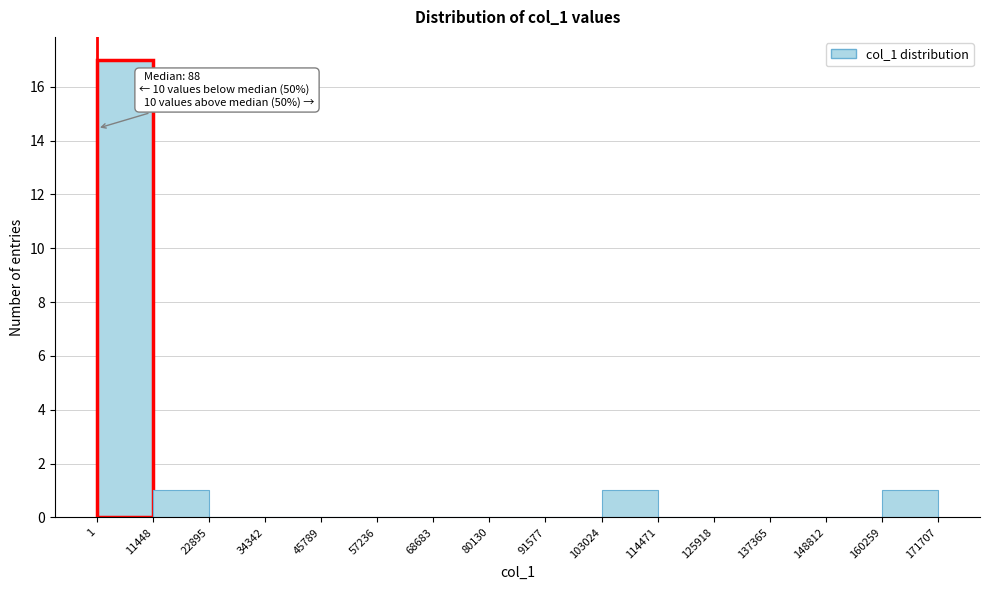

Which range on the x-axis has the tallest bar?

1 to 11448